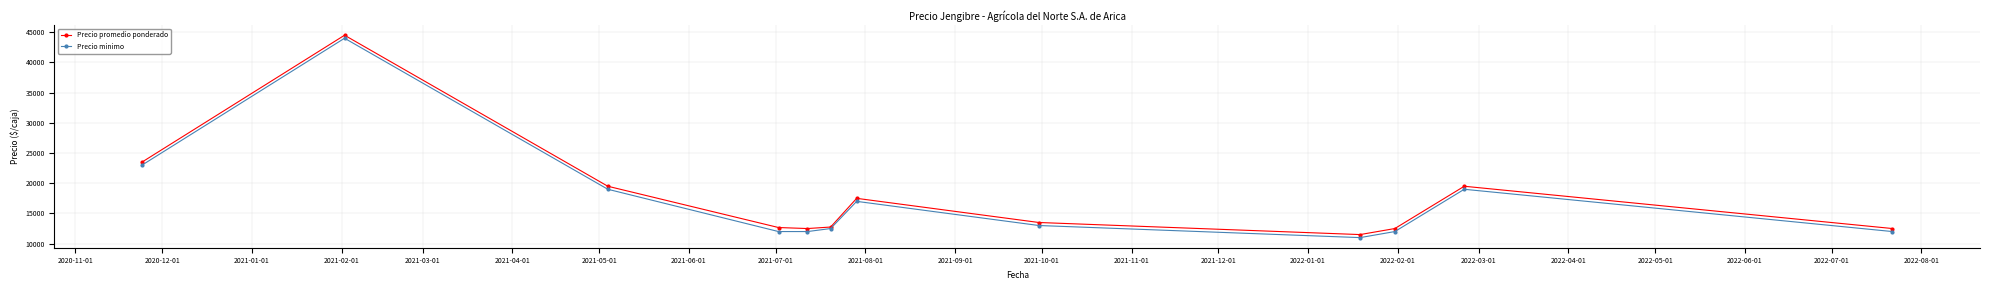

What is the greatest value displayed?

44500